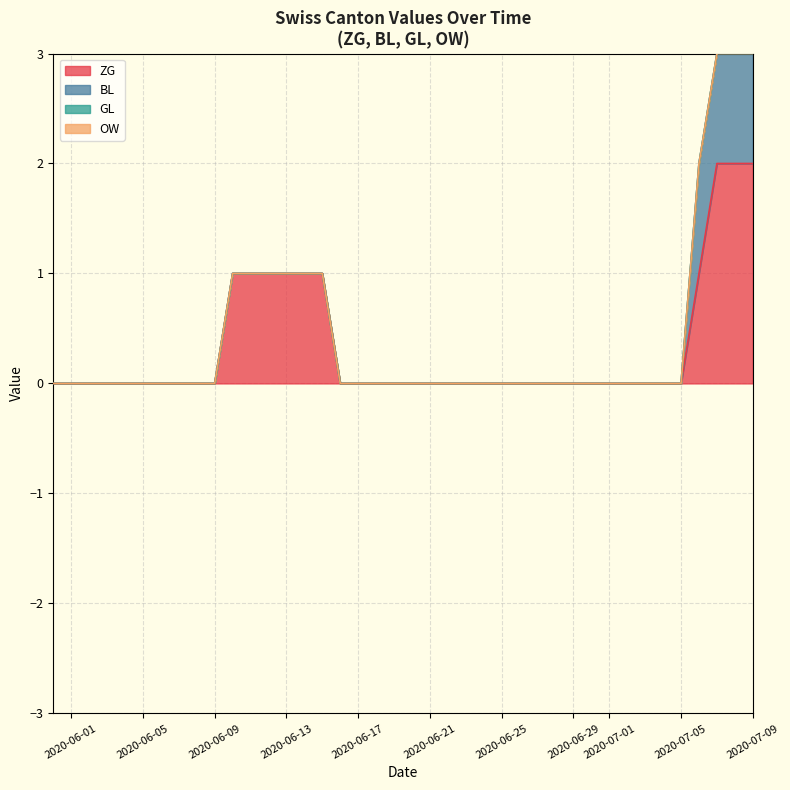

Reading left to right, what are all the values shown in this chart?

ZG: 2020-05-31=0	2020-06-01=0	2020-06-02=0	2020-06-03=0	2020-06-04=0	2020-06-05=0	2020-06-06=0	2020-06-07=0	2020-06-08=0	2020-06-09=0	2020-06-10=1	2020-06-11=1	2020-06-12=1	2020-06-13=1	2020-06-14=1	2020-06-15=1	2020-06-16=0	2020-06-17=0	2020-06-18=0	2020-06-19=0	2020-06-20=0	2020-06-21=0	2020-06-22=0	2020-06-23=0	2020-06-24=0	2020-06-25=0	2020-06-26=0	2020-06-27=0	2020-06-28=0	2020-06-29=0	2020-06-30=0	2020-07-01=0	2020-07-02=0	2020-07-03=0	2020-07-04=0	2020-07-05=0	2020-07-06=1	2020-07-07=2	2020-07-08=2	2020-07-09=2
BL: 2020-05-31=0	2020-06-01=0	2020-06-02=0	2020-06-03=0	2020-06-04=0	2020-06-05=0	2020-06-06=0	2020-06-07=0	2020-06-08=0	2020-06-09=0	2020-06-10=0	2020-06-11=0	2020-06-12=0	2020-06-13=0	2020-06-14=0	2020-06-15=0	2020-06-16=0	2020-06-17=0	2020-06-18=0	2020-06-19=0	2020-06-20=0	2020-06-21=0	2020-06-22=0	2020-06-23=0	2020-06-24=0	2020-06-25=0	2020-06-26=0	2020-06-27=0	2020-06-28=0	2020-06-29=0	2020-06-30=0	2020-07-01=0	2020-07-02=0	2020-07-03=0	2020-07-04=0	2020-07-05=0	2020-07-06=1	2020-07-07=1	2020-07-08=1	2020-07-09=1
GL: 2020-05-31=0	2020-06-01=0	2020-06-02=0	2020-06-03=0	2020-06-04=0	2020-06-05=0	2020-06-06=0	2020-06-07=0	2020-06-08=0	2020-06-09=0	2020-06-10=0	2020-06-11=0	2020-06-12=0	2020-06-13=0	2020-06-14=0	2020-06-15=0	2020-06-16=0	2020-06-17=0	2020-06-18=0	2020-06-19=0	2020-06-20=0	2020-06-21=0	2020-06-22=0	2020-06-23=0	2020-06-24=0	2020-06-25=0	2020-06-26=0	2020-06-27=0	2020-06-28=0	2020-06-29=0	2020-06-30=0	2020-07-01=0	2020-07-02=0	2020-07-03=0	2020-07-04=0	2020-07-05=0	2020-07-06=0	2020-07-07=0	2020-07-08=0	2020-07-09=0
OW: 2020-05-31=0	2020-06-01=0	2020-06-02=0	2020-06-03=0	2020-06-04=0	2020-06-05=0	2020-06-06=0	2020-06-07=0	2020-06-08=0	2020-06-09=0	2020-06-10=0	2020-06-11=0	2020-06-12=0	2020-06-13=0	2020-06-14=0	2020-06-15=0	2020-06-16=0	2020-06-17=0	2020-06-18=0	2020-06-19=0	2020-06-20=0	2020-06-21=0	2020-06-22=0	2020-06-23=0	2020-06-24=0	2020-06-25=0	2020-06-26=0	2020-06-27=0	2020-06-28=0	2020-06-29=0	2020-06-30=0	2020-07-01=0	2020-07-02=0	2020-07-03=0	2020-07-04=0	2020-07-05=0	2020-07-06=0	2020-07-07=0	2020-07-08=0	2020-07-09=0